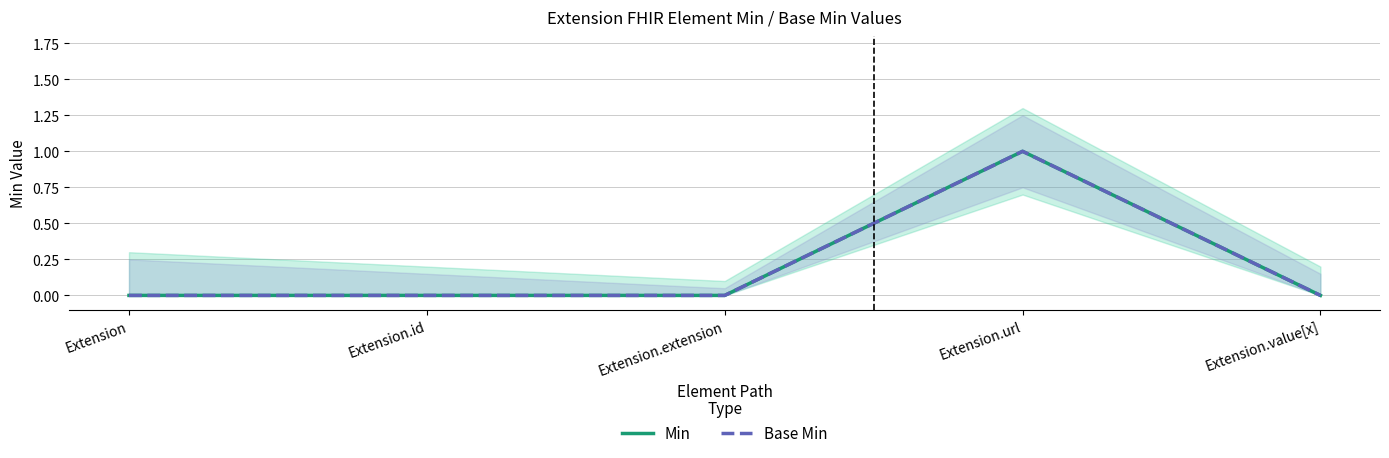

Count the Min values in the range 0 to 1.

5